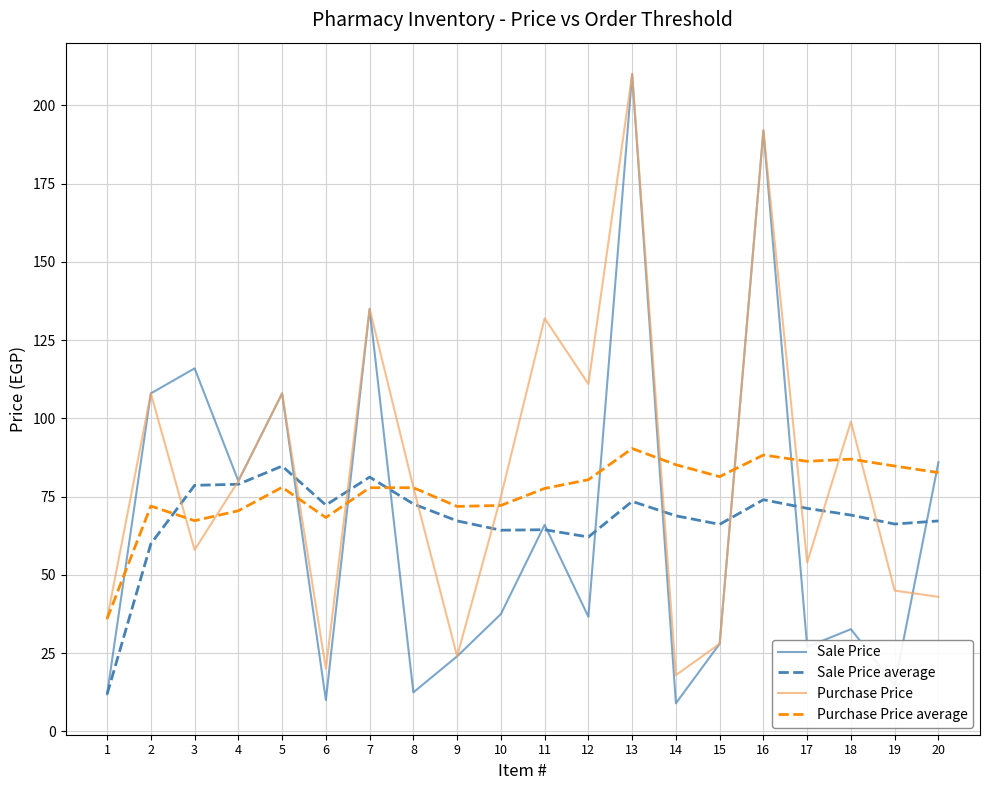

At which category is the sum across all series the highest?

13